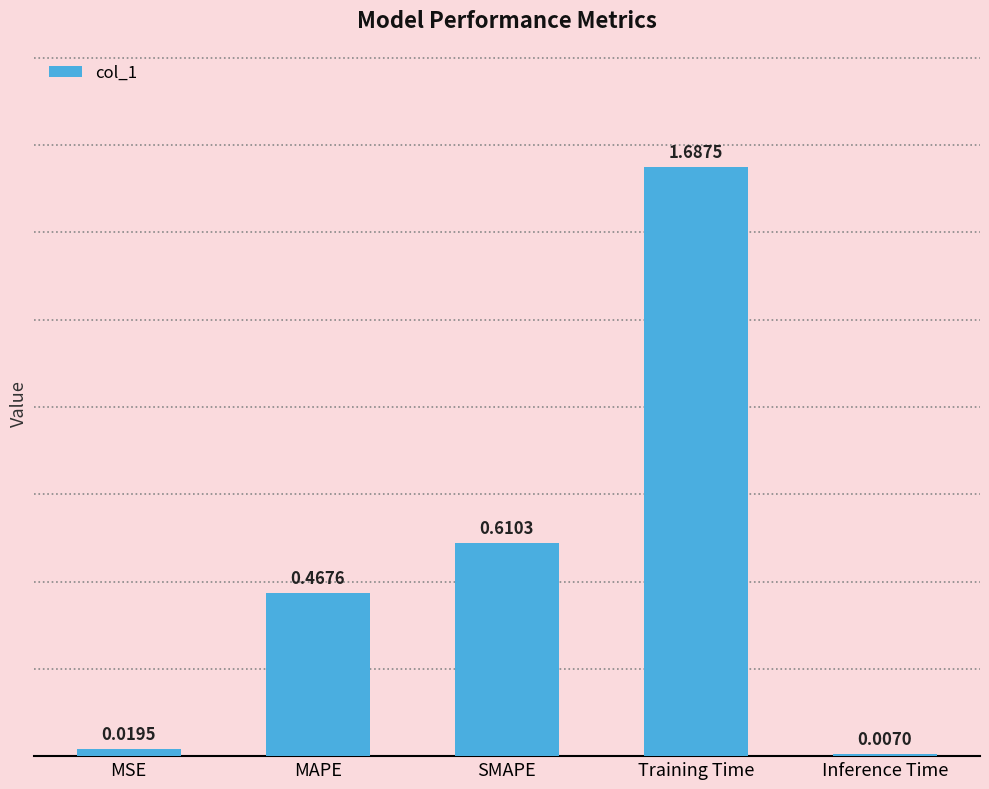

Which category has the lowest value across all series?

Inference Time